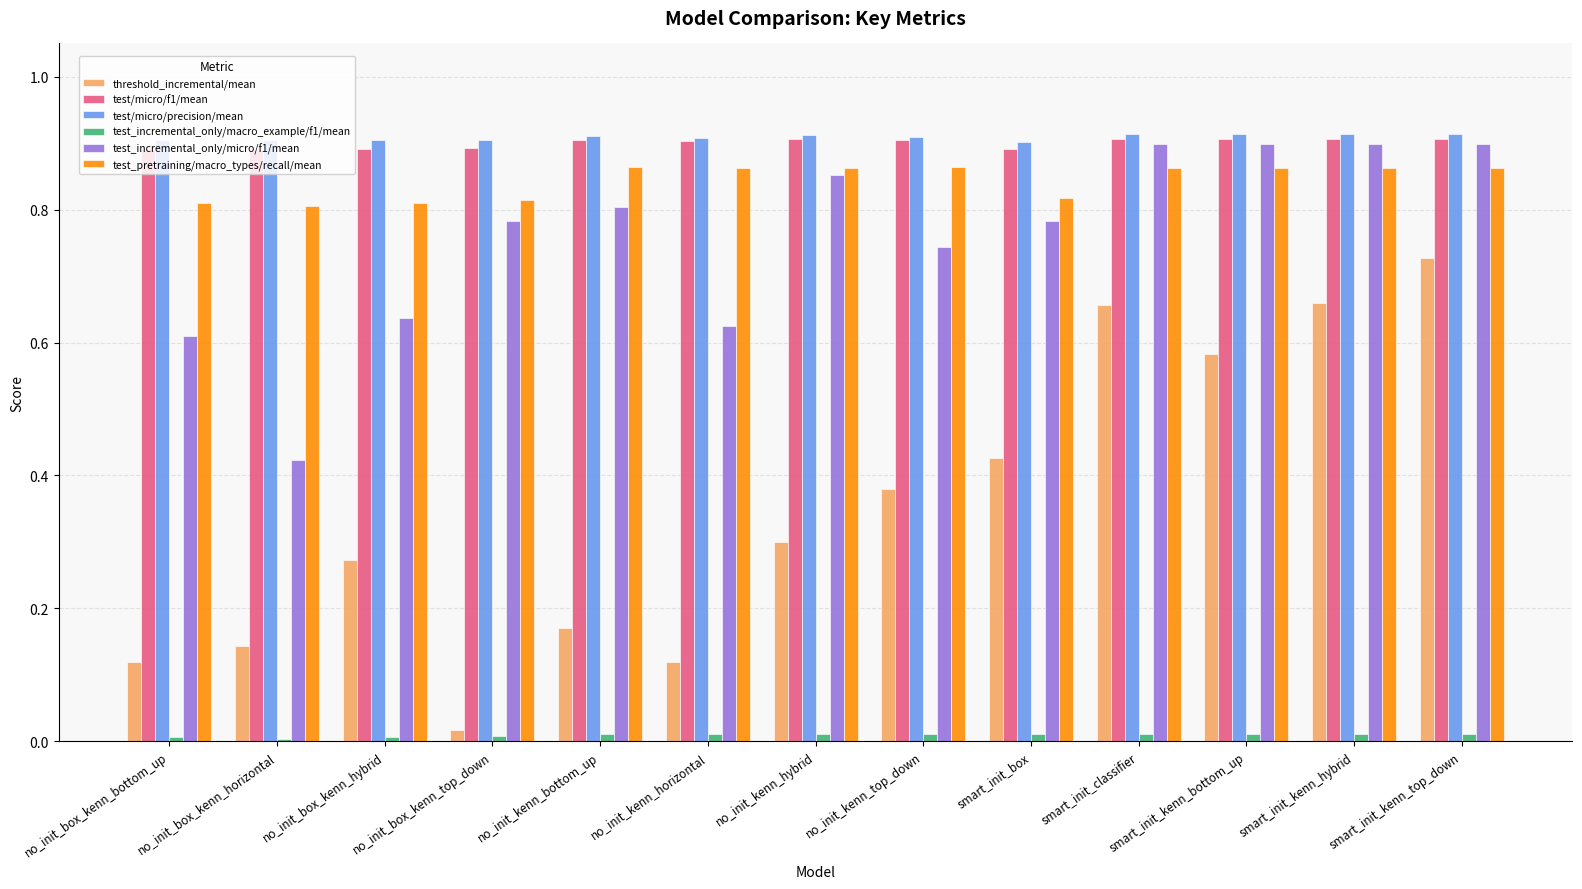

True or false: test/micro/precision/mean has a value of 1.6 at no_init_kenn_horizontal.

False